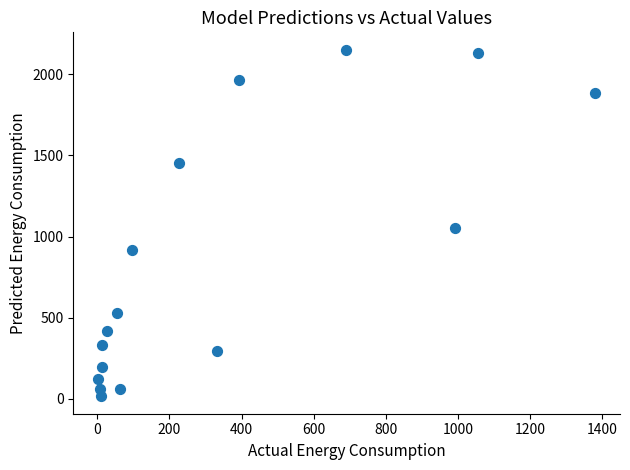

What is the range of X values (max minus min)?

1379